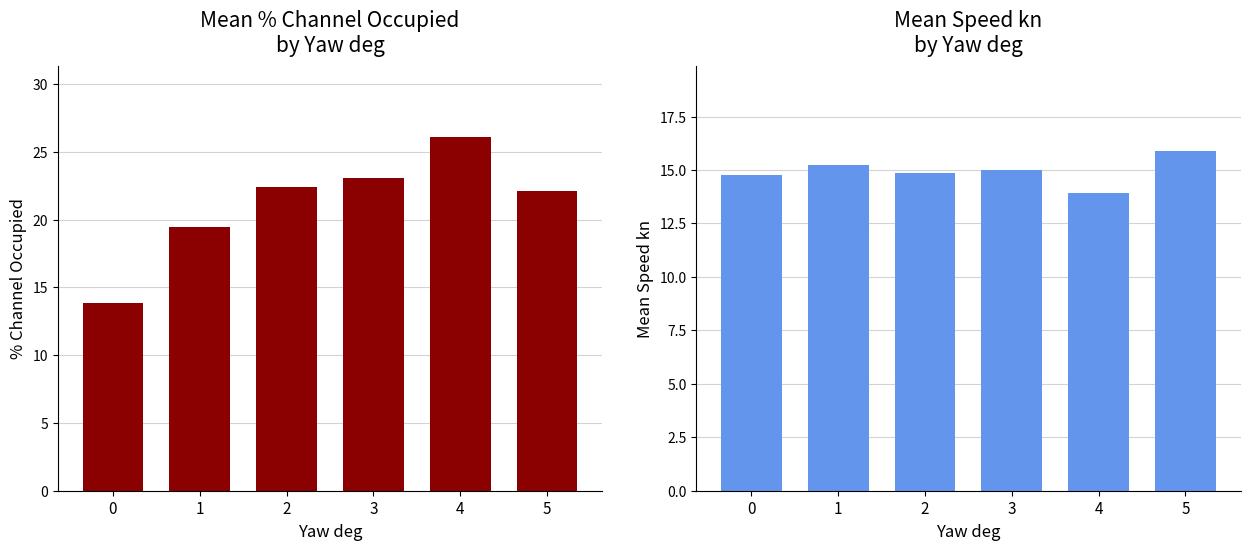

Reading left to right, what are all the values shown in this chart?

% Channel Occupied: 0=13.9	1=19.5	2=22.4	3=23.1	4=26.1	5=22.1
Mean Speed kn: 0=14.8	1=15.2	2=14.9	3=15.0	4=13.9	5=15.9